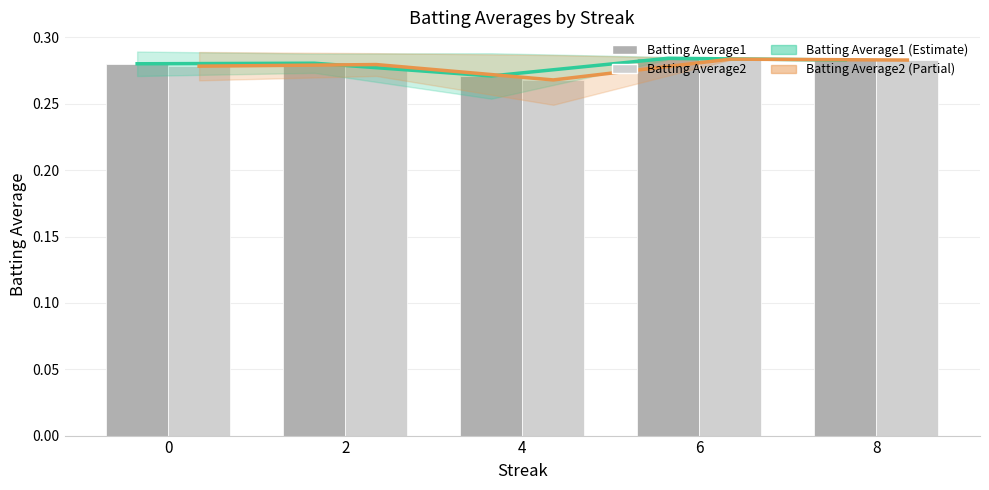

At how many categories does at least one series exceed 0?

5